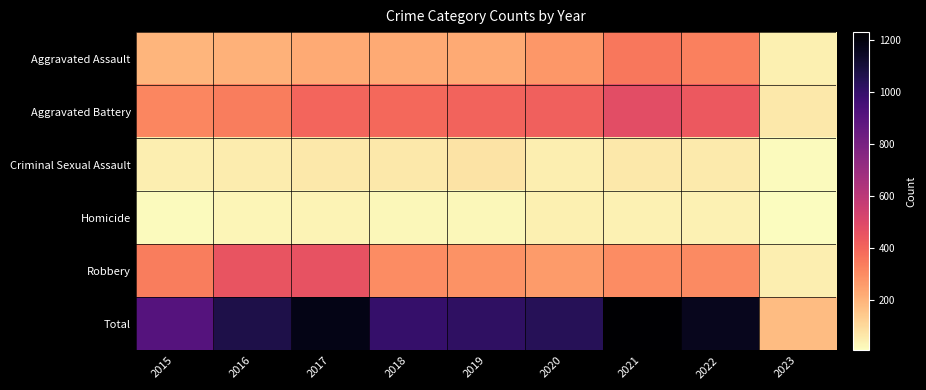

At which category is the sum across all series the highest?

2021